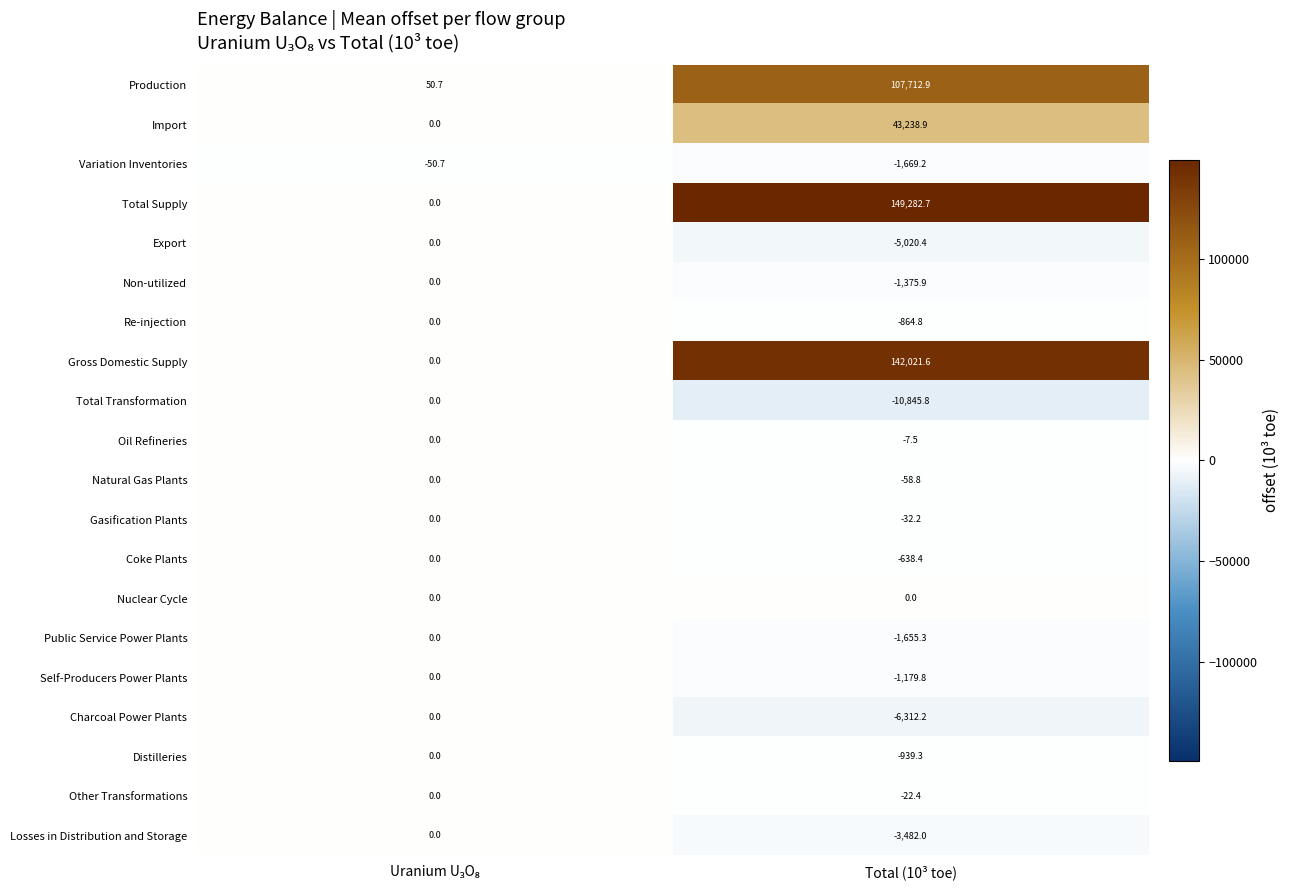

What is the spread (max minus min) of values at Total (10³ toe)?

160128.5